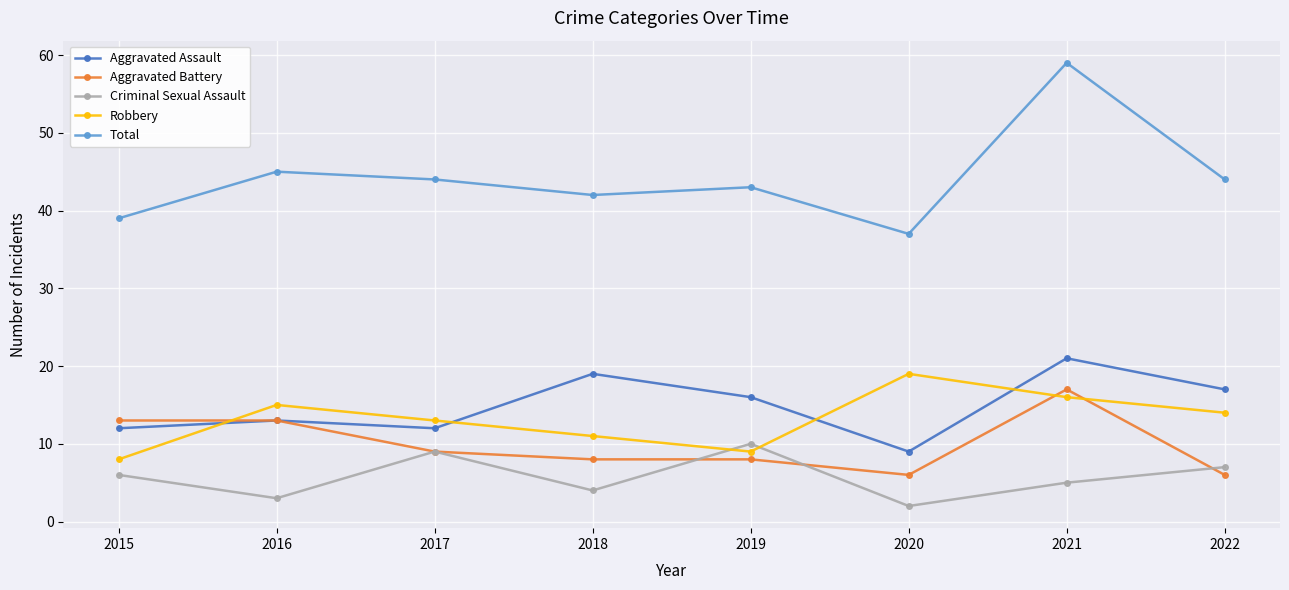

What is the value of the Robbery point at the 6th from the left?

19